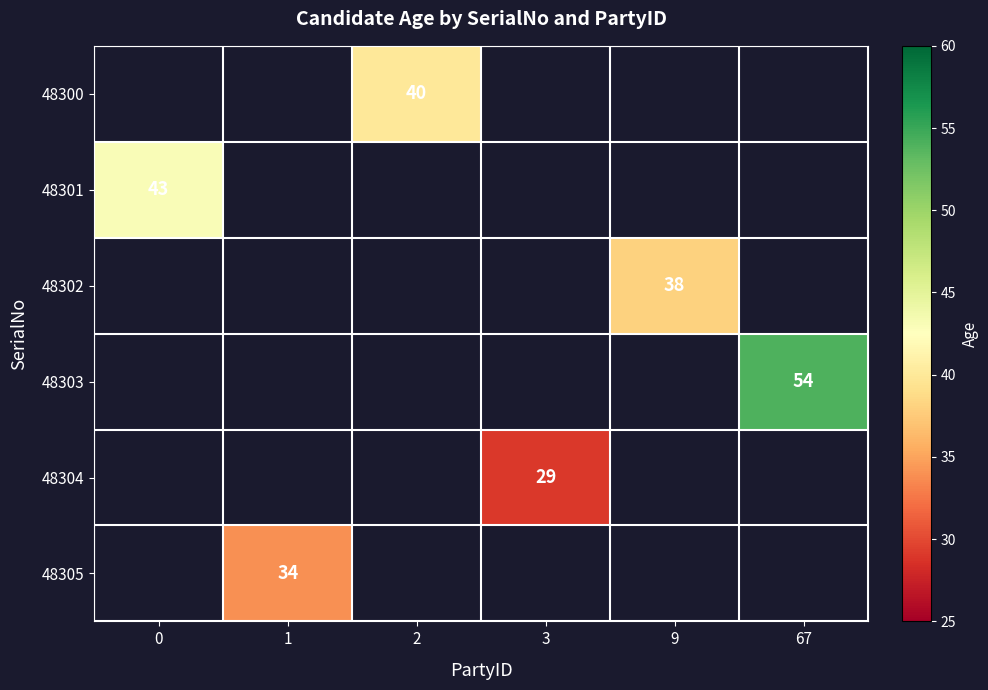

Which label corresponds to the largest value in the chart?

67